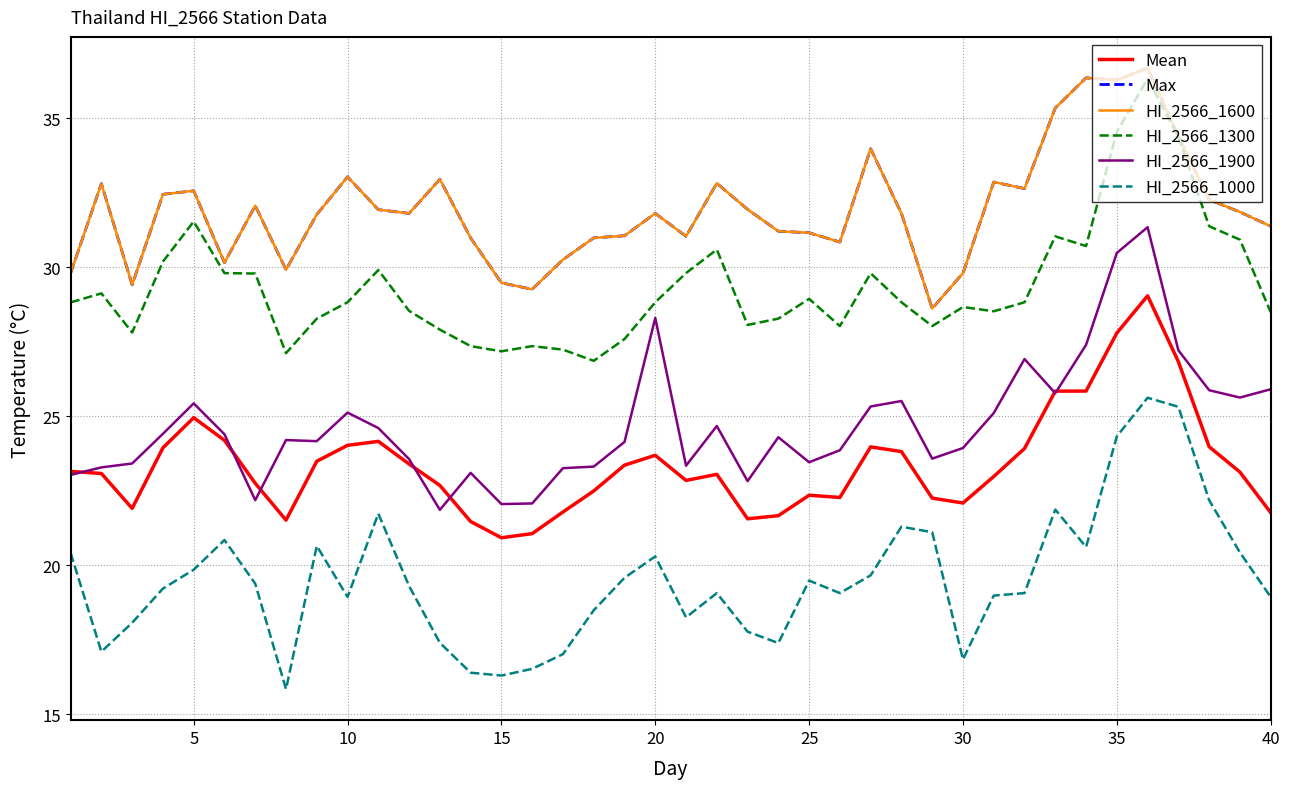

True or false: HI_2566_1900 and Max intersect in this chart.

False